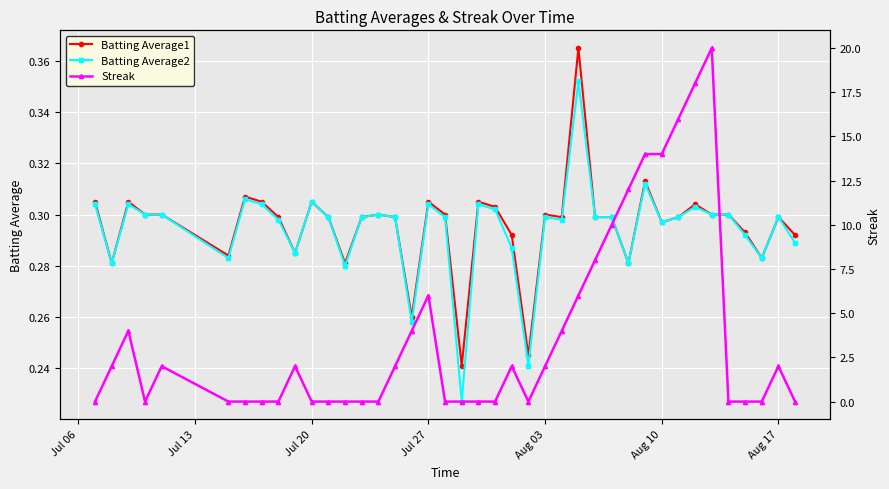

Reading left to right, transcribe all the data shown in this chart.

Batting Average1: 0.3	0.3	0.3	0.3	0.3	0.3	0.3	0.3	0.3	0.3	0.3	0.3	0.3	0.3	0.3	0.3	0.3	0.3	0.3	0.2	0.3	0.3	0.3	0.2	0.3	0.3	0.4	0.3	0.3	0.3	0.3	0.3	0.3	0.3	0.3	0.3	0.3	0.3	0.3	0.3
Batting Average2: 0.3	0.3	0.3	0.3	0.3	0.3	0.3	0.3	0.3	0.3	0.3	0.3	0.3	0.3	0.3	0.3	0.3	0.3	0.3	0.2	0.3	0.3	0.3	0.2	0.3	0.3	0.4	0.3	0.3	0.3	0.3	0.3	0.3	0.3	0.3	0.3	0.3	0.3	0.3	0.3
Streak: 0.0	2.0	4.0	0.0	2.0	0.0	0.0	0.0	0.0	2.0	0.0	0.0	0.0	0.0	0.0	2.0	4.0	6.0	0.0	0.0	0.0	0.0	2.0	0.0	2.0	4.0	6.0	8.0	10.0	12.0	14.0	14.0	16.0	18.0	20.0	0.0	0.0	0.0	2.0	0.0